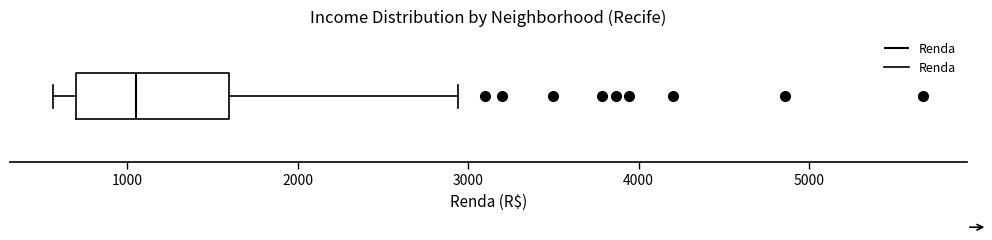

Transcribe this box plot: give where the median line is, the range the box spans, and where the two whiskers end, as read against the x-axis. The values are not printed on the chart, so give them approximately, as read against the axis.

median 1100, box 700 to 1600, whiskers 600 to 2900